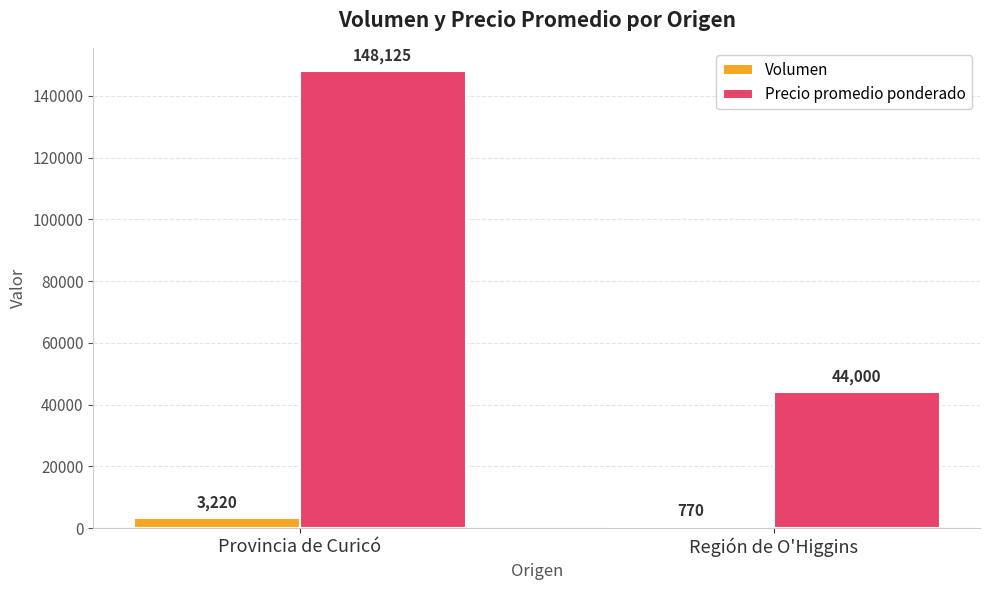

At how many categories does at least one series exceed 130089?

1